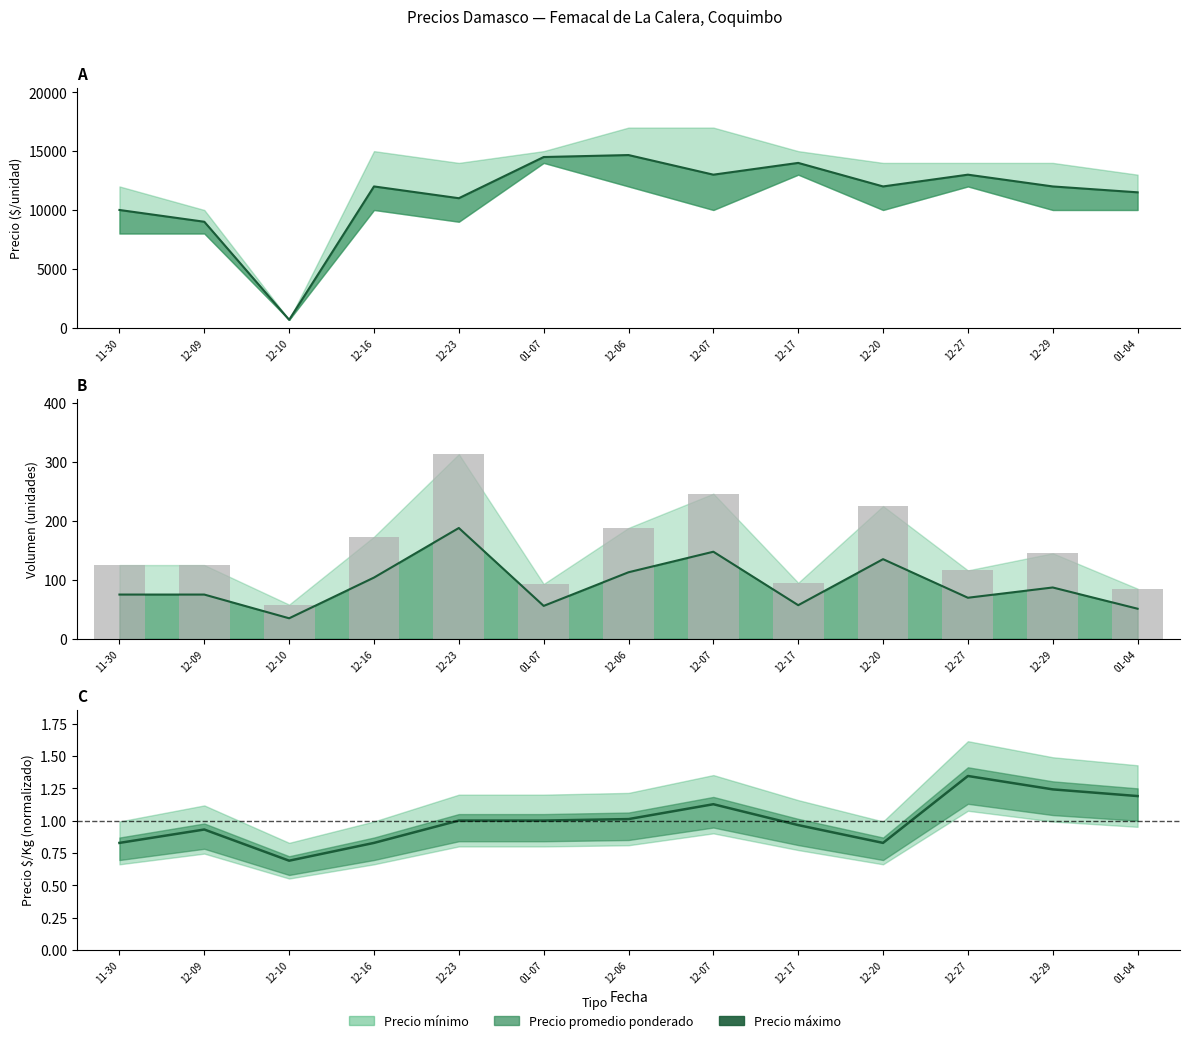

How many data points in Volumen are less than 125?

5